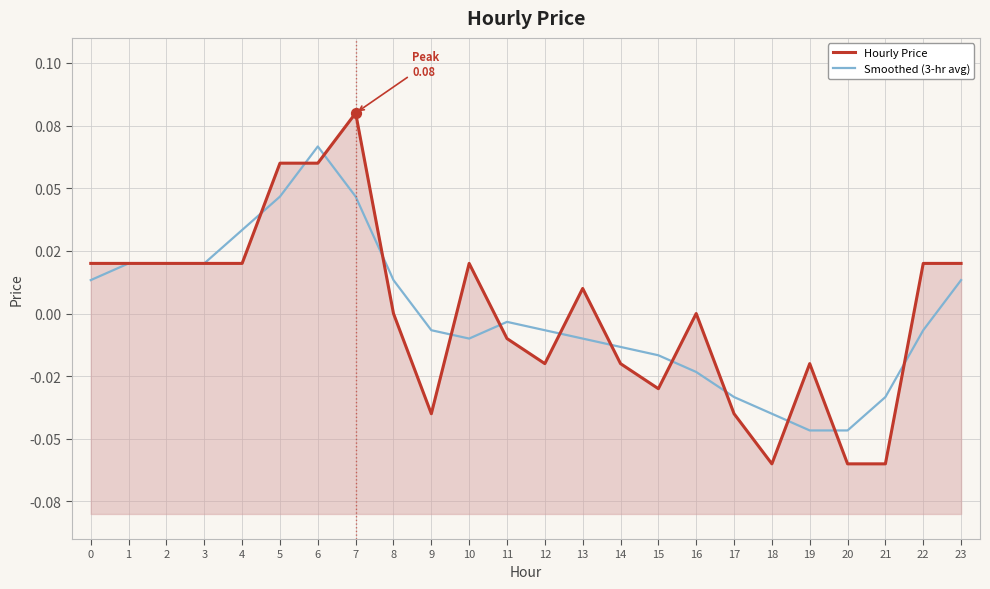

Which series has the largest total across all categories?

Hourly Price